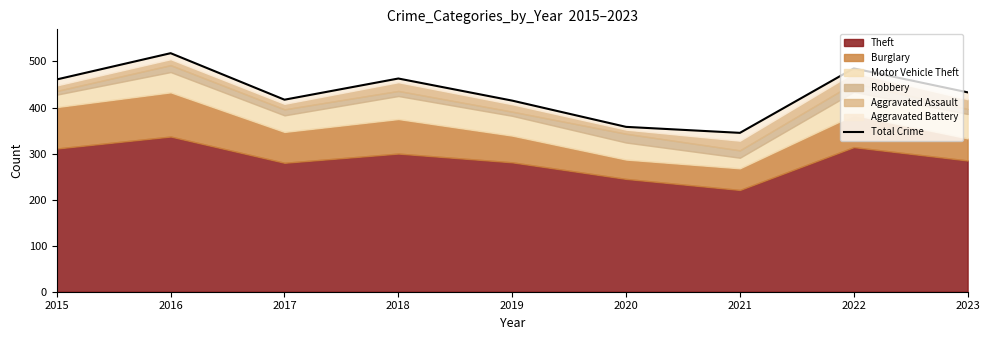

What is the change in value from 2017 to 2018?

+46